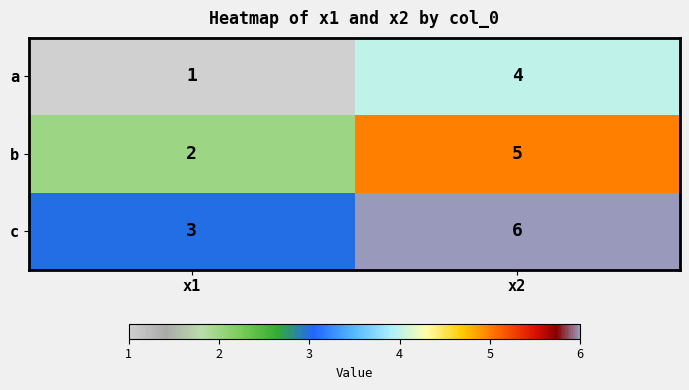

The a series shows 4 at x2. True or false?

True